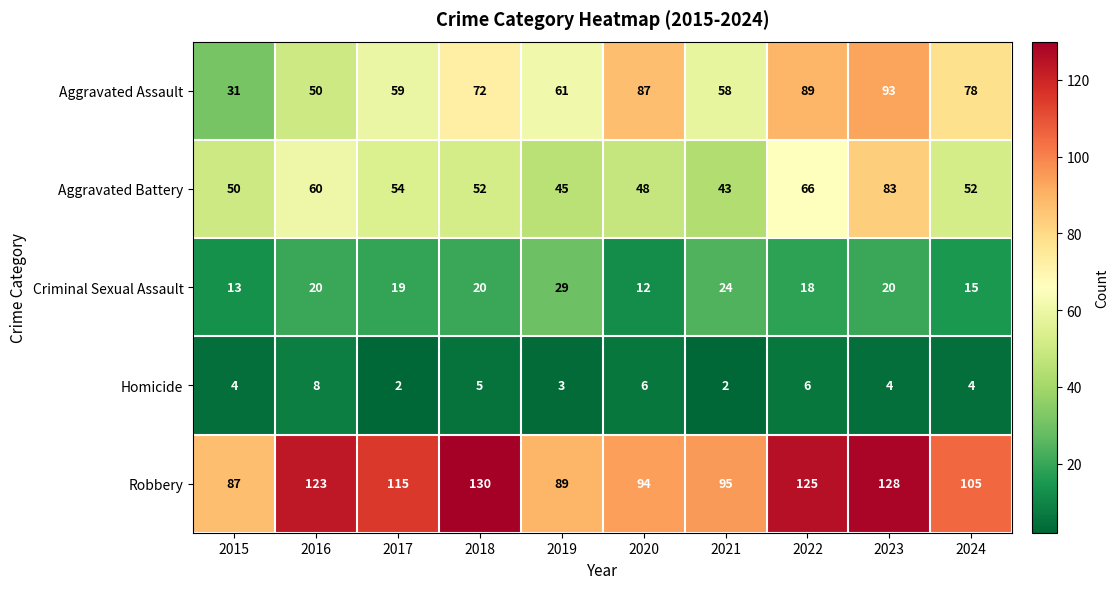

At 2015, list the series in order from smallest to largest.

Homicide, Criminal Sexual Assault, Aggravated Assault, Aggravated Battery, Robbery